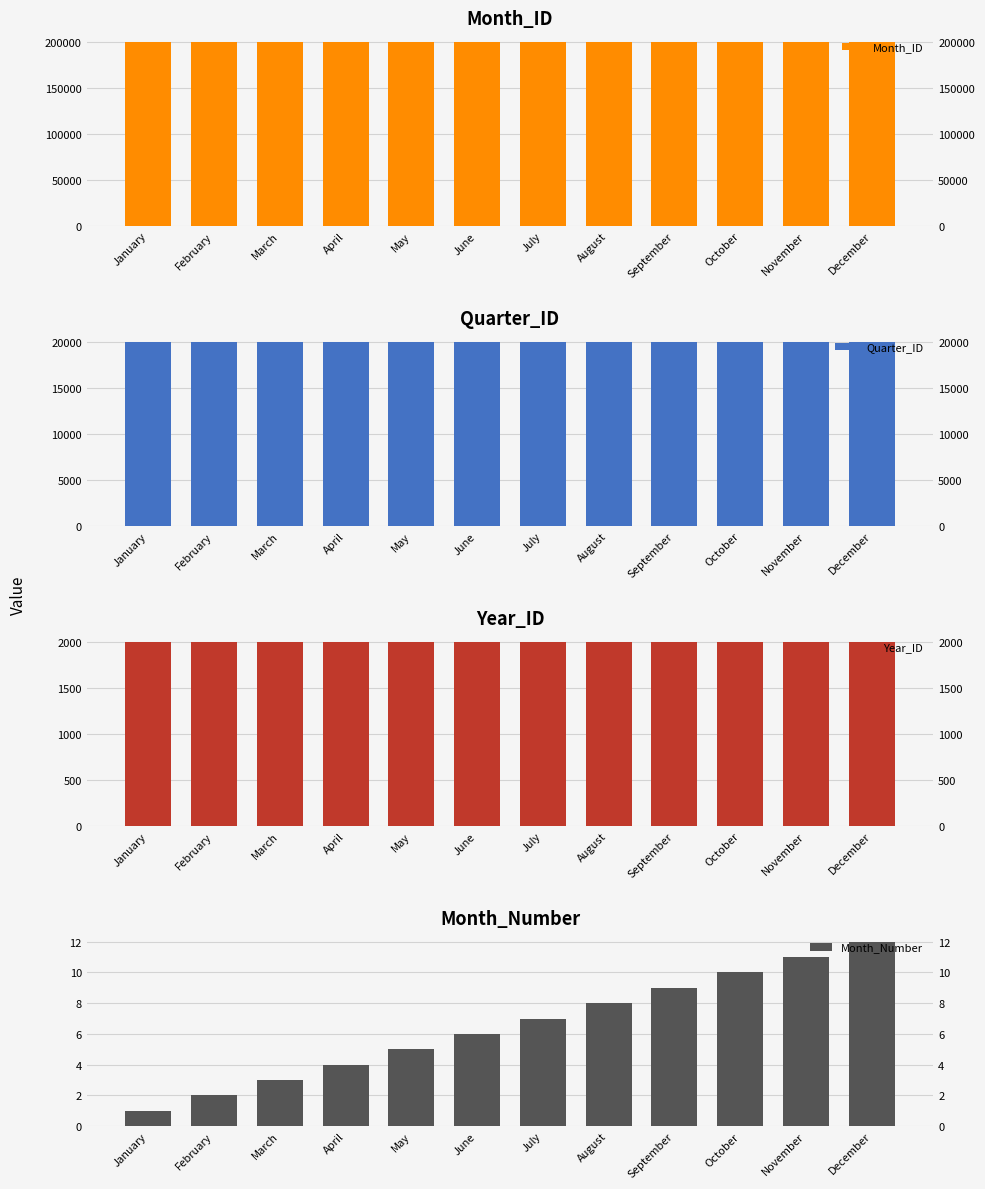

At which label is Year_ID closest to 2000?

January